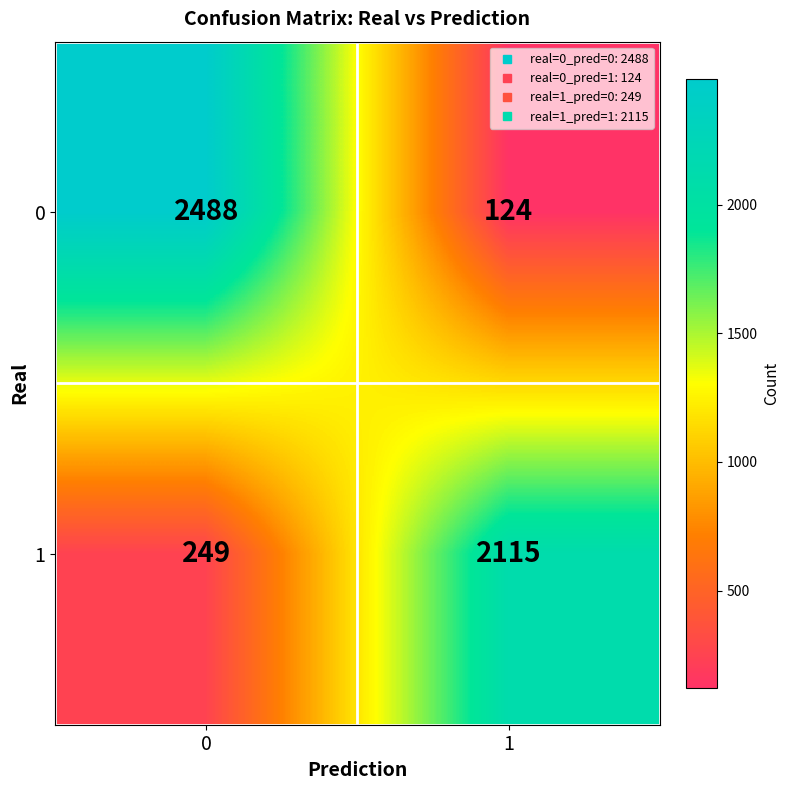

Rank the series at 0 from lowest to highest value.

1, 0